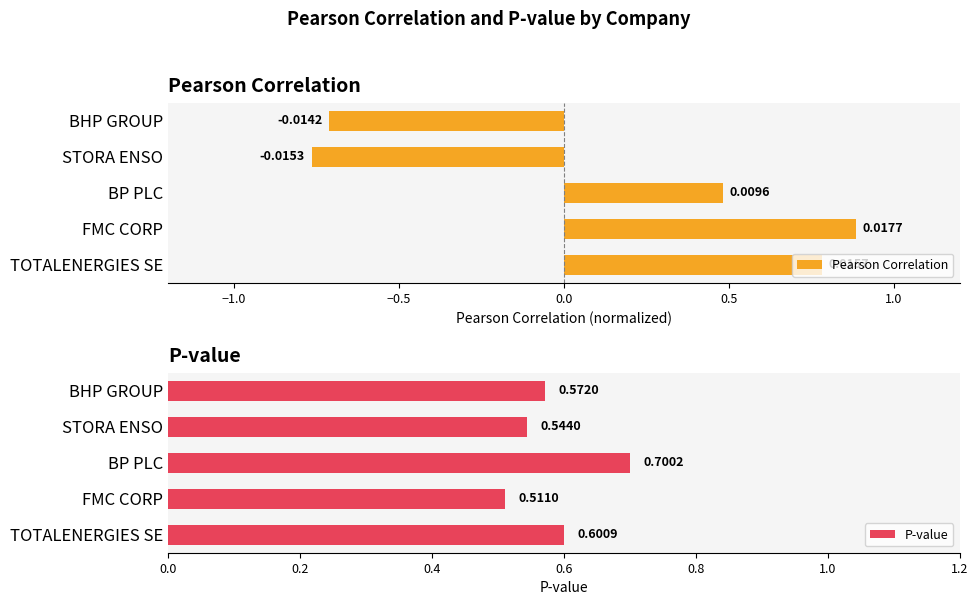

What is the average value of the P-value series?

0.6